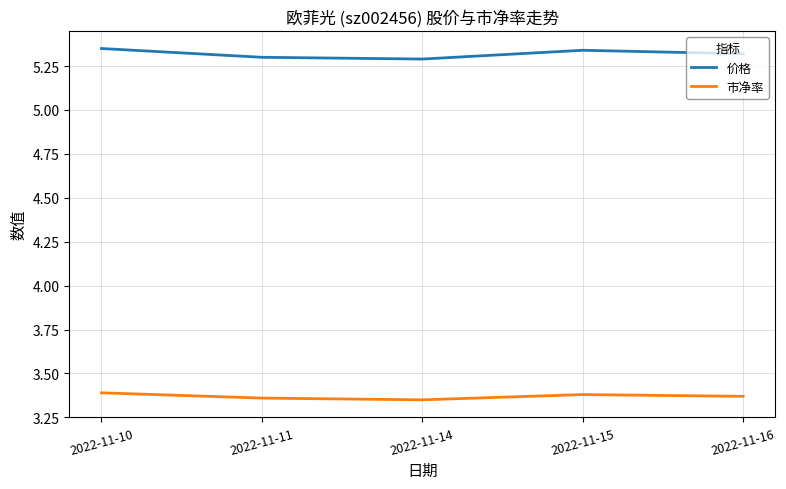

Which series has the largest total across all categories?

价格